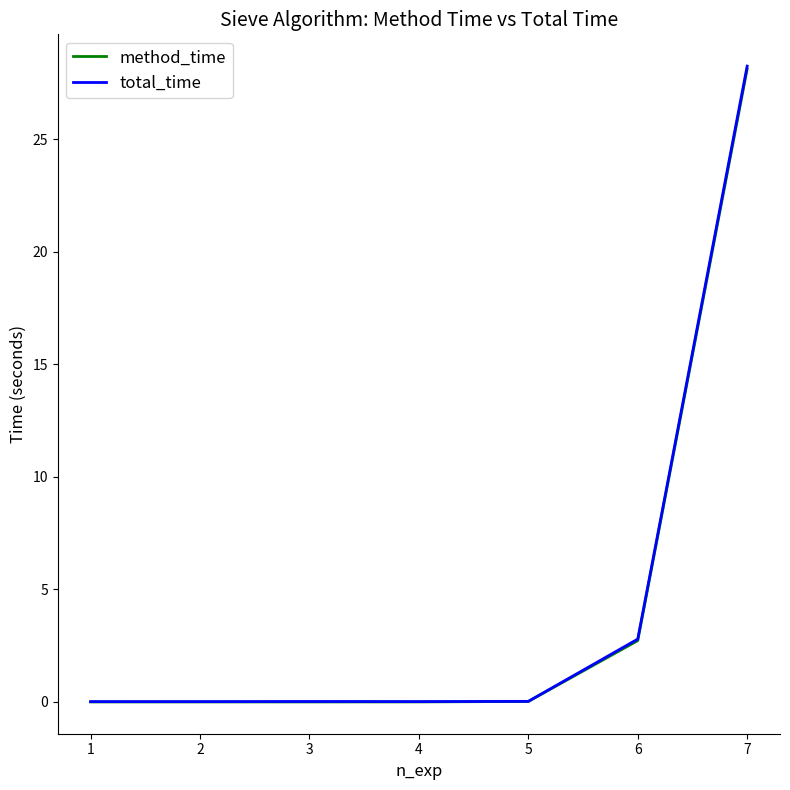

Which series has the widest spread of values?

total_time